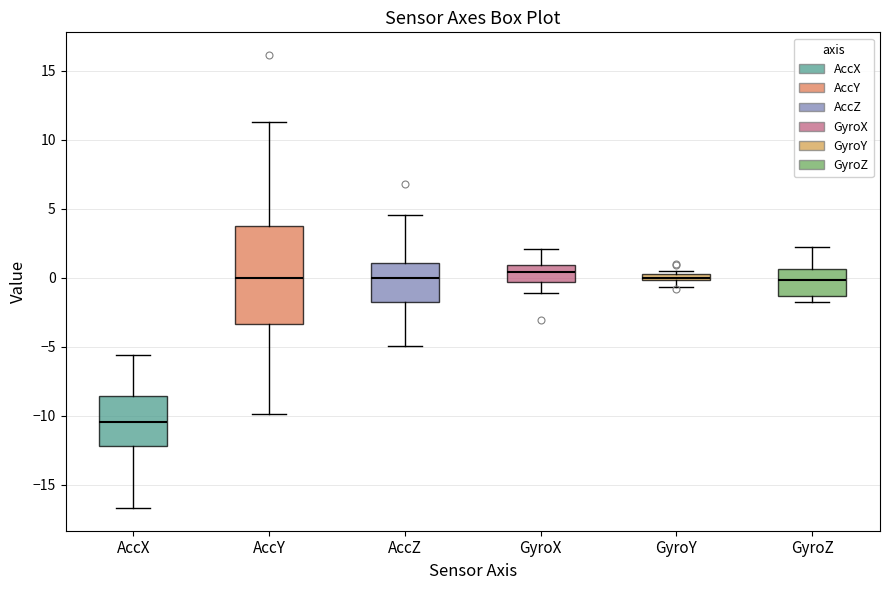

Comparing the boxes themselves (not the whiskers), which one is the tallest?

AccY